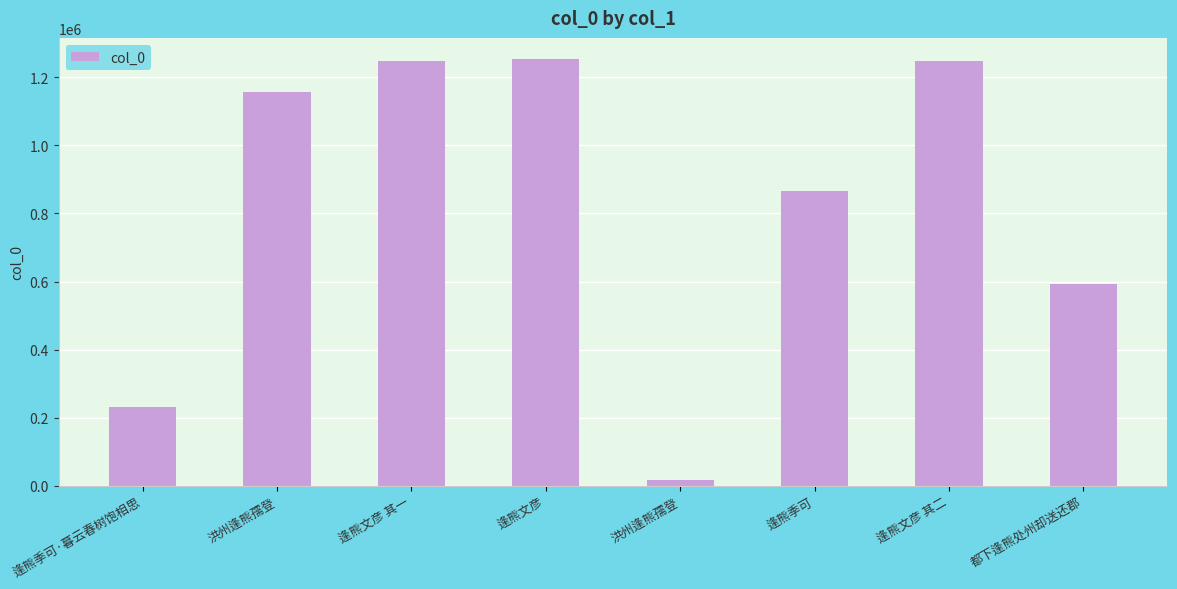

What is the value of the 2nd bar from the left?

1155419